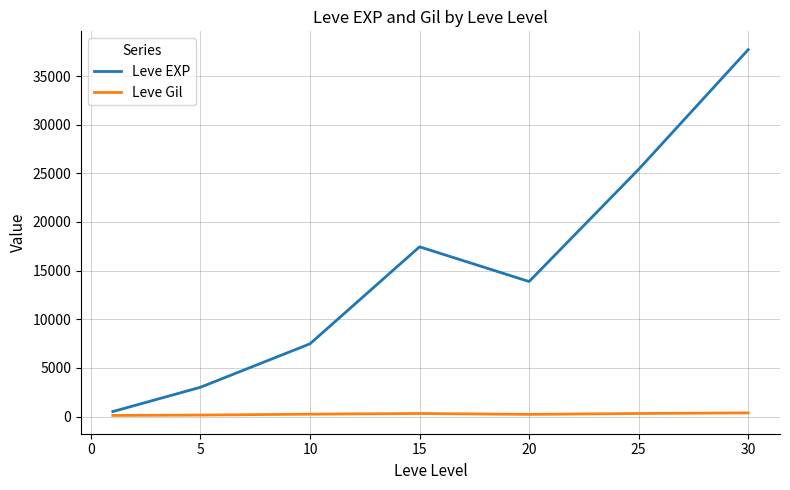

List the series in order of their peak value, lowest first.

Leve Gil, Leve EXP